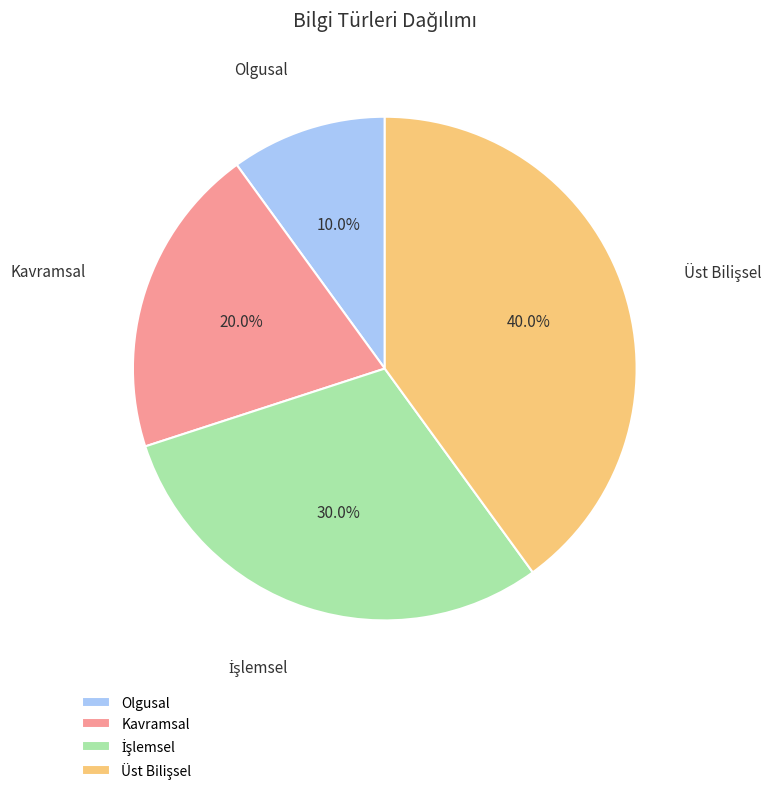

Which category has the smallest portion of the pie?

Olgusal